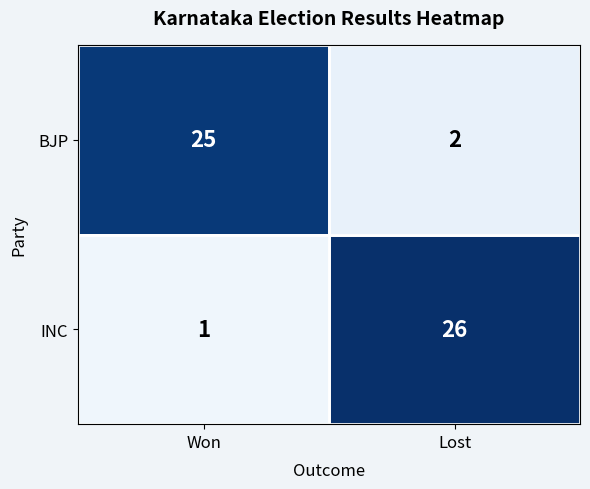

At which label does BJP reach its peak?

Won